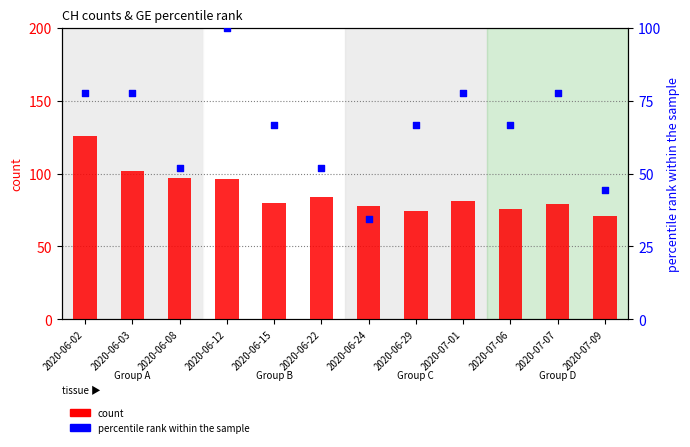

Which series has the widest spread of Y values?

percentile rank within the sample